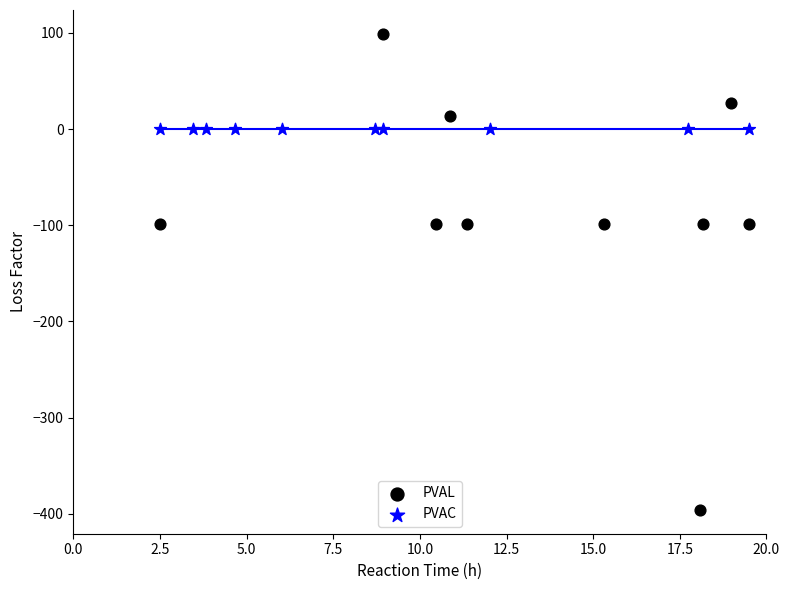

Which series contains the highest Y value?

PVAL